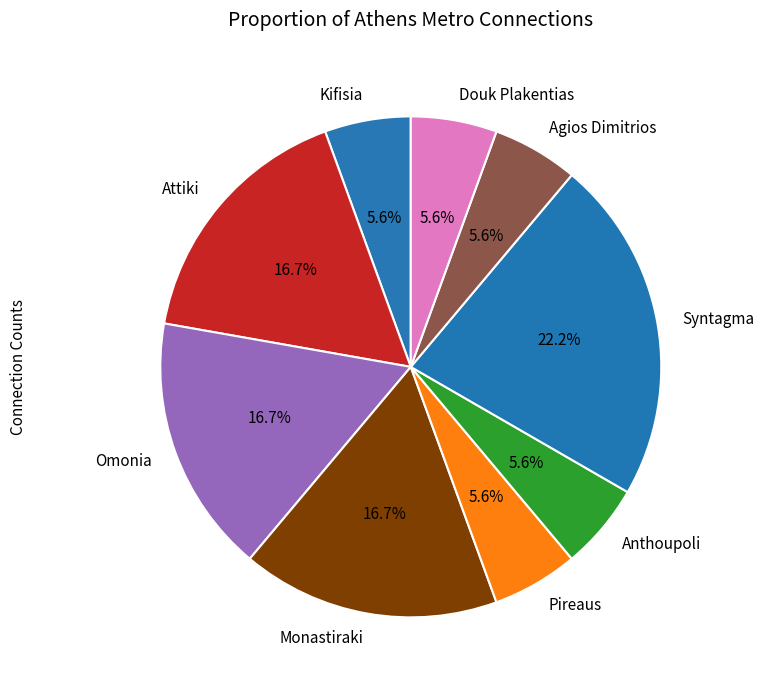

To the nearest percent, what is the difference between the largest and smallest slice percentages?

17%